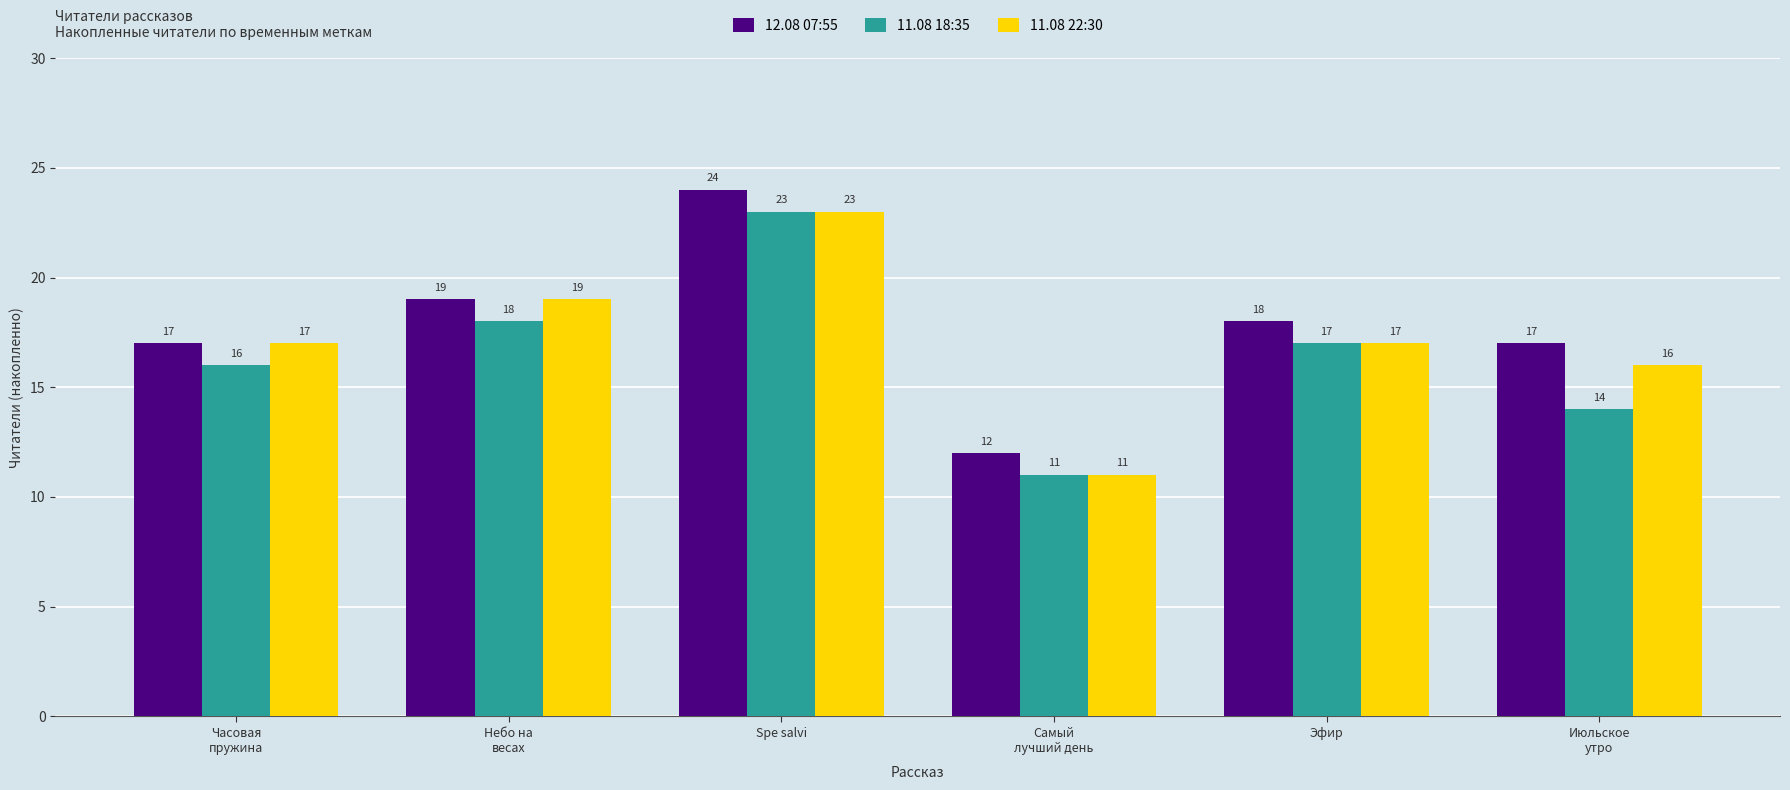

What is the lowest value of the 12.08 07:55 series?

12